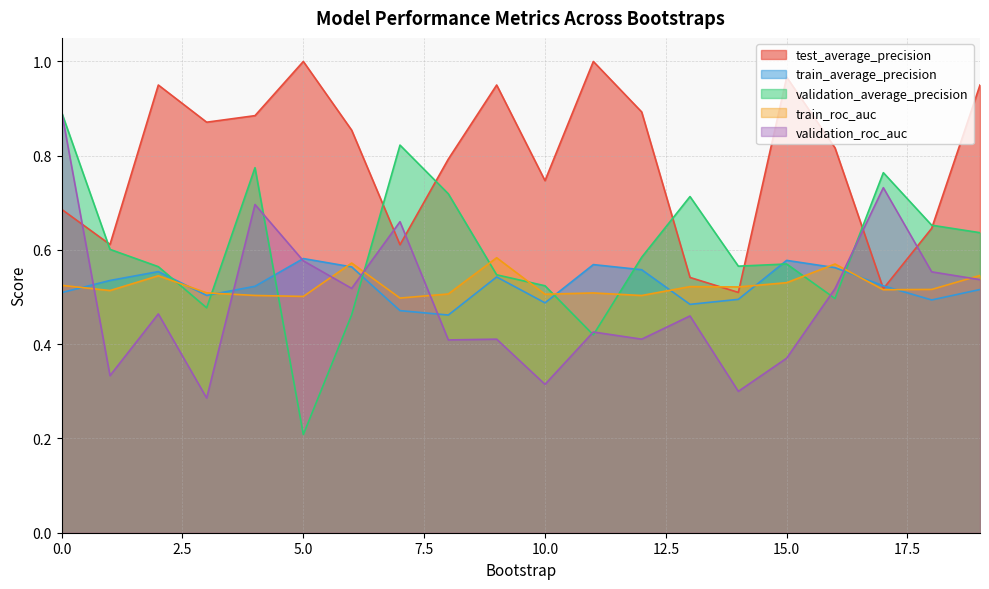

Which has a higher value, 9 or 10?

9